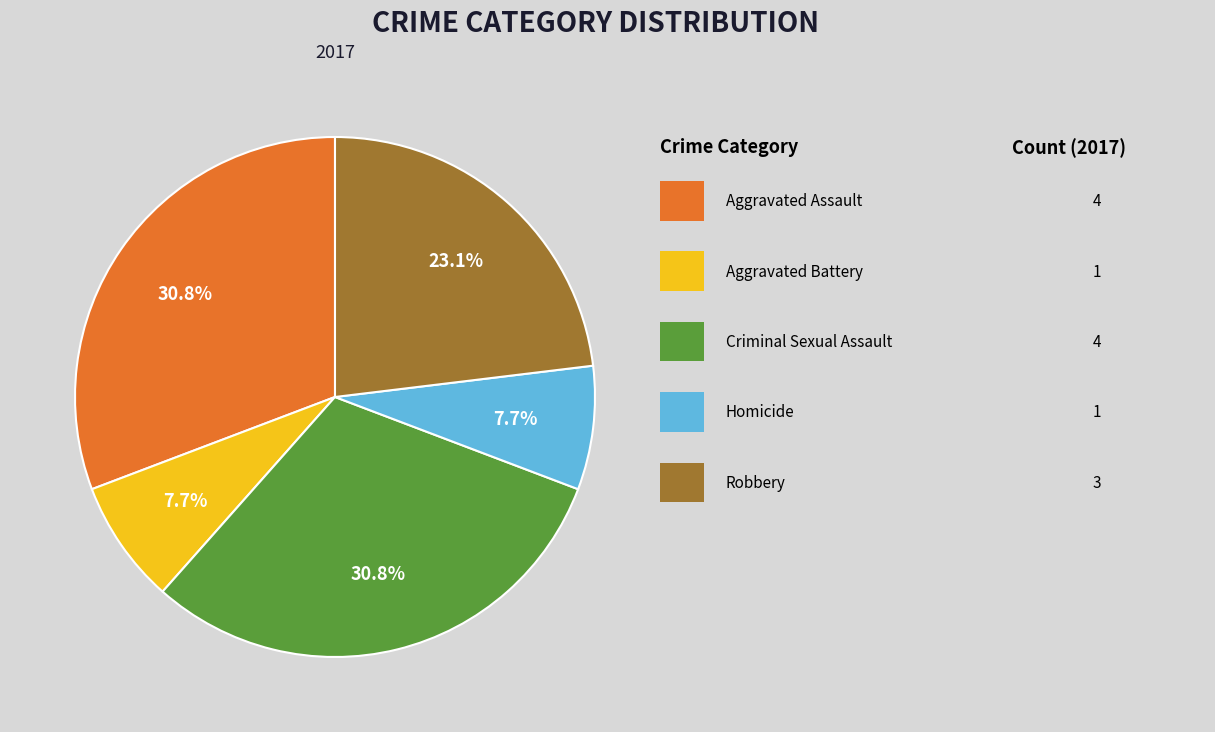

Does any single category account for the majority?

No